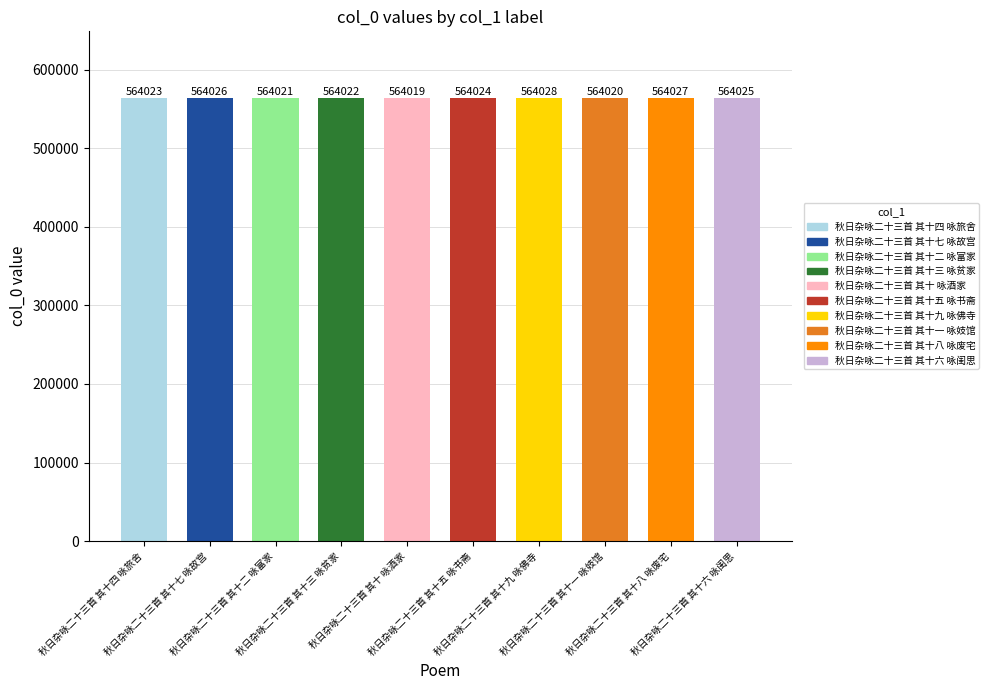

What is the label of the 10th bar from the left?

秋日杂咏二十三首 其十六 咏闺思